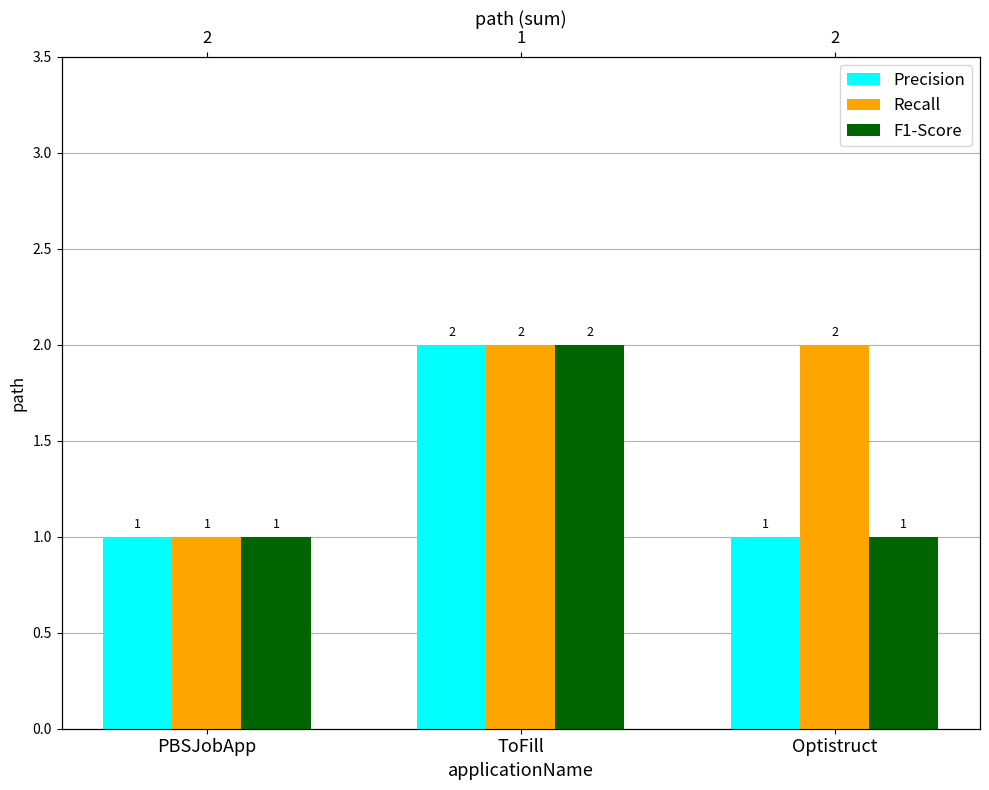

What is the minimum value shown in the chart?

1